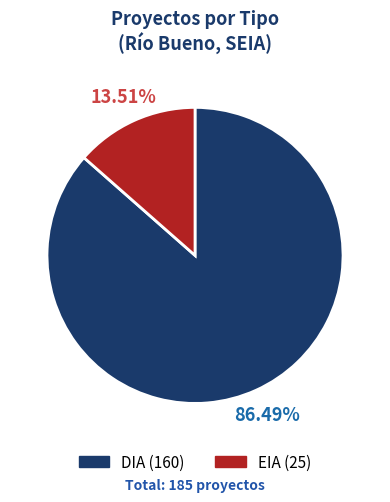

Between EIA and DIA, which is larger?

DIA